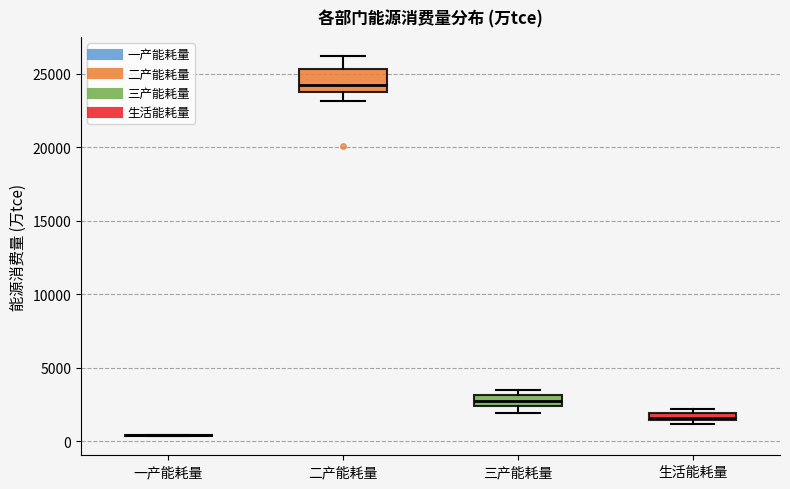

Where is the upper edge of the box for 生活能耗量 on the y-axis? The values are not printed on the chart, so give them approximately, as read against the axis.

2000